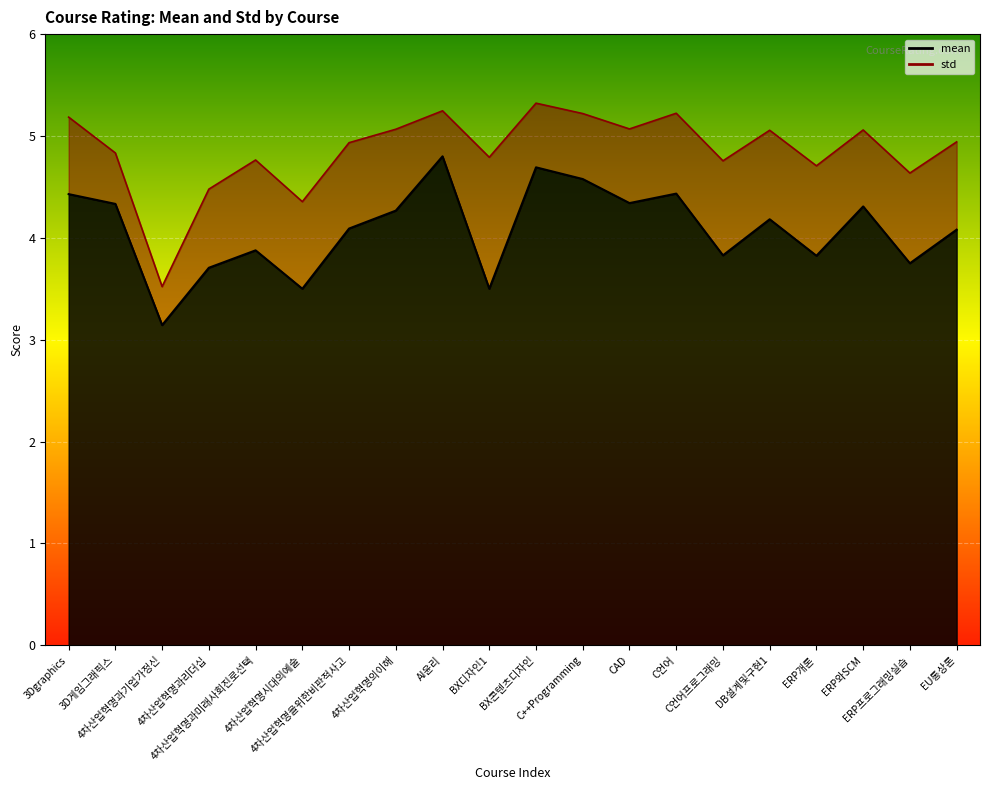

Approximately how many times larger is the value at 4차산업혁명의이해 compared to ERP프로그래밍실습?

1.1